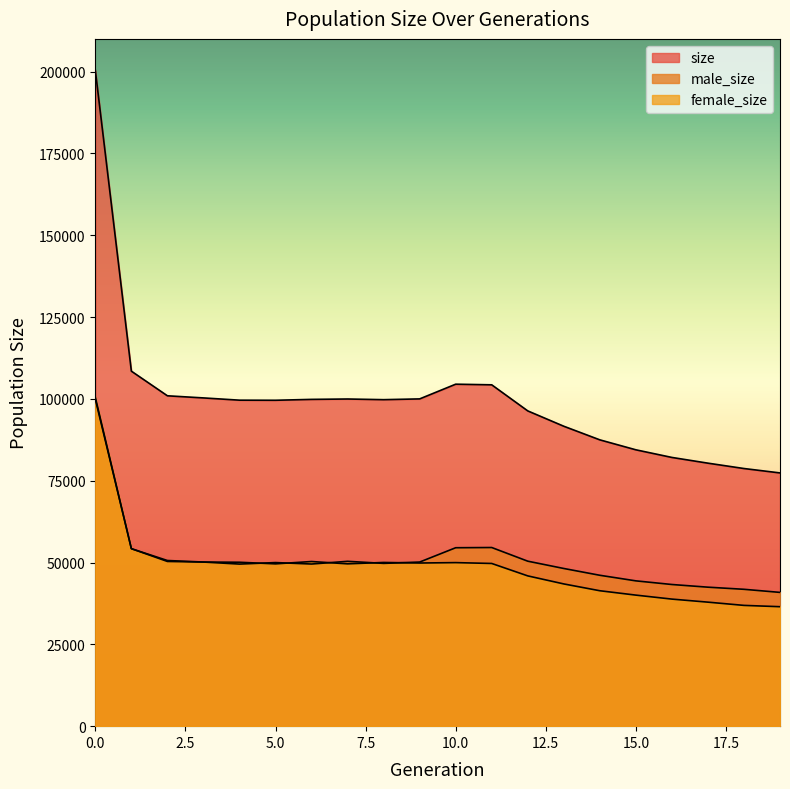

True or false: size and female_size cross at least once.

False